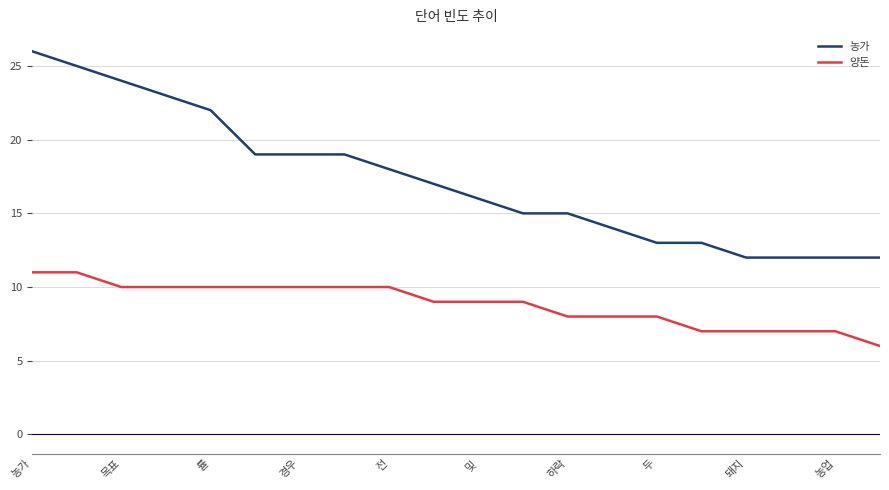

Which series has the largest total across all categories?

농가